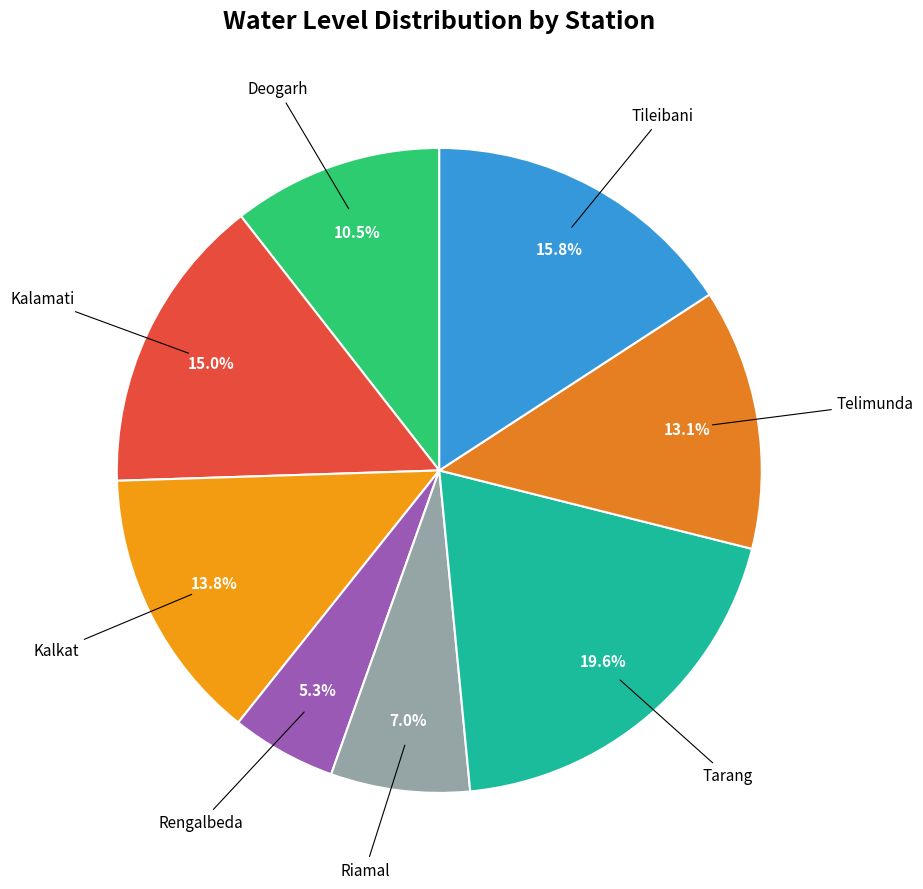

Is there a majority slice in this chart?

No